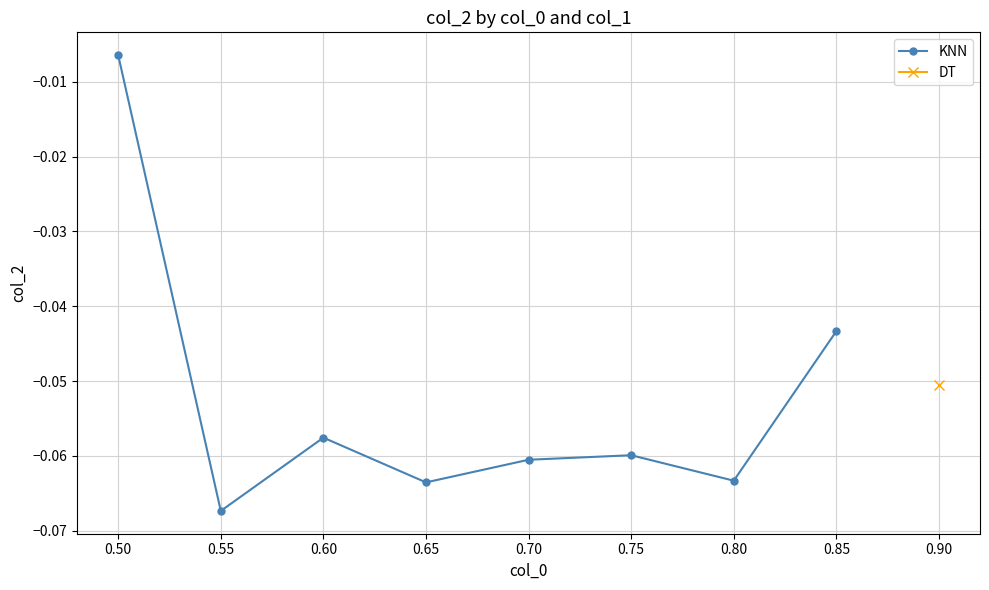

Where is the first local maximum for KNN?

0.60